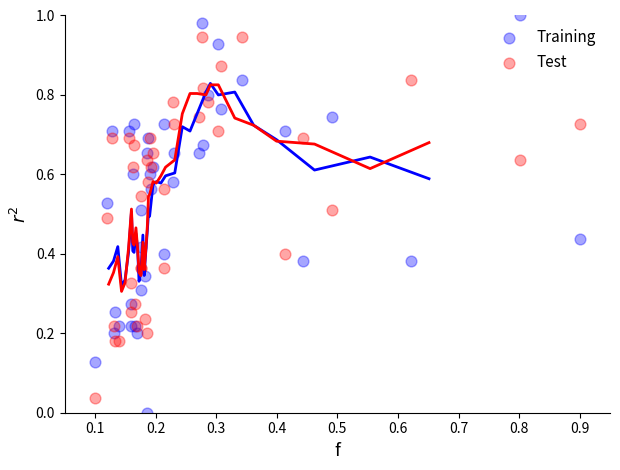

Which series contains the highest Y value?

Training